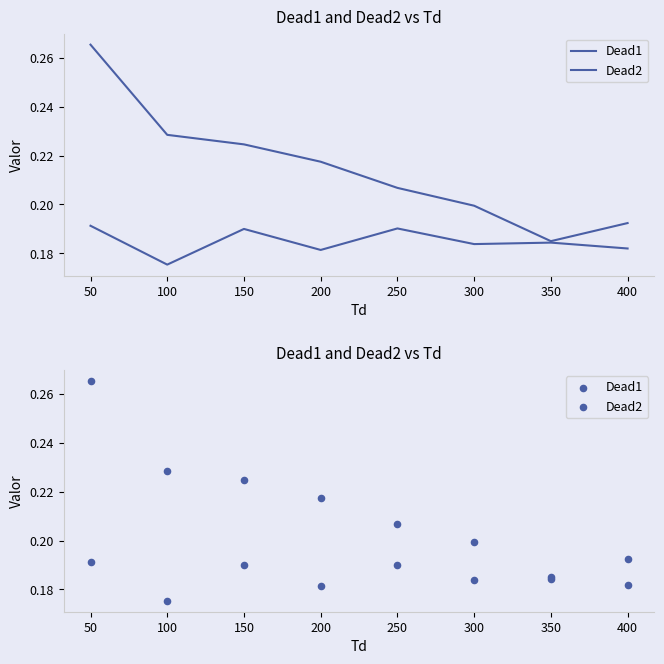

What is the total value across all series at 350?

0.4